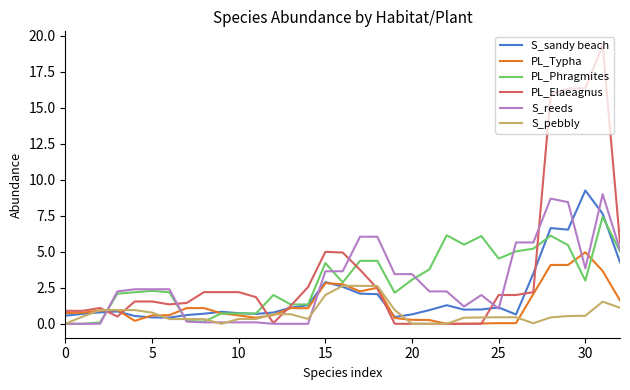

What are all the series names shown in the legend?

S_sandy beach, PL_Typha, PL_Phragmites, PL_Elaeagnus, S_reeds, S_pebbly